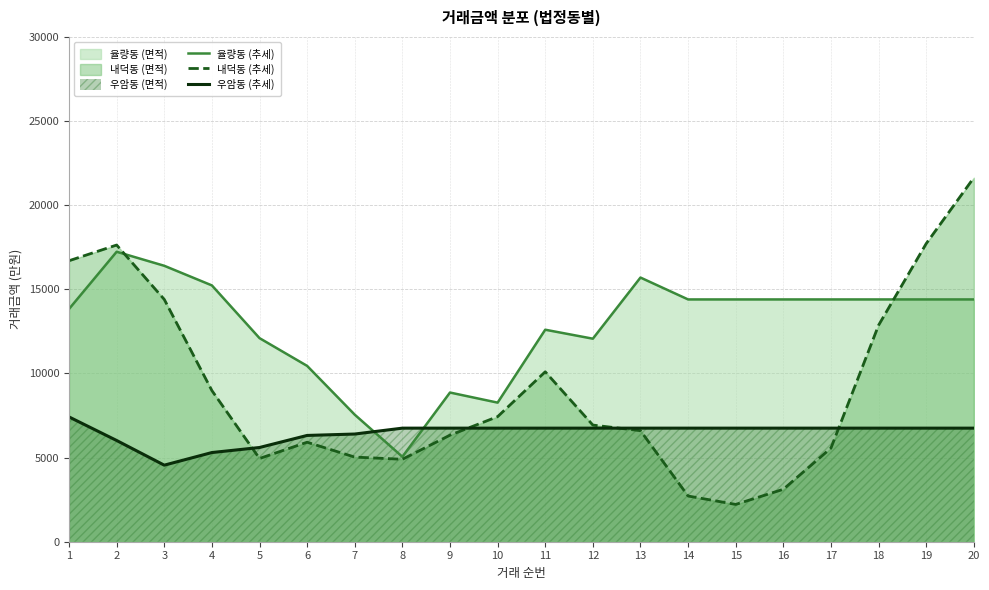

What is the value of the 내덕동 (추세) point at the 12th from the left?

6933.3